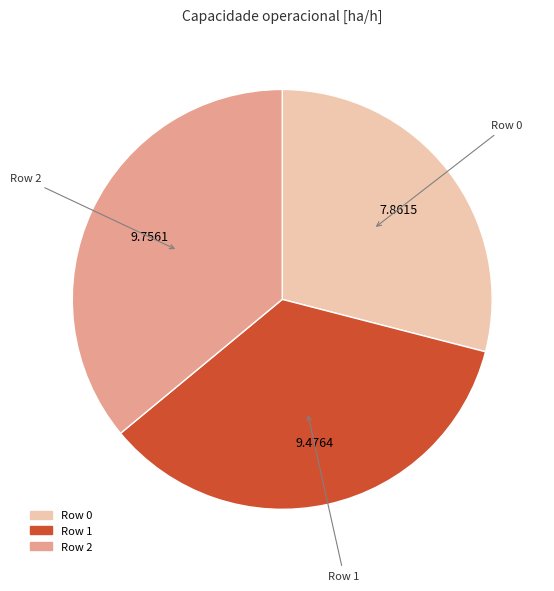

Which category has the smallest portion of the pie?

Row 0